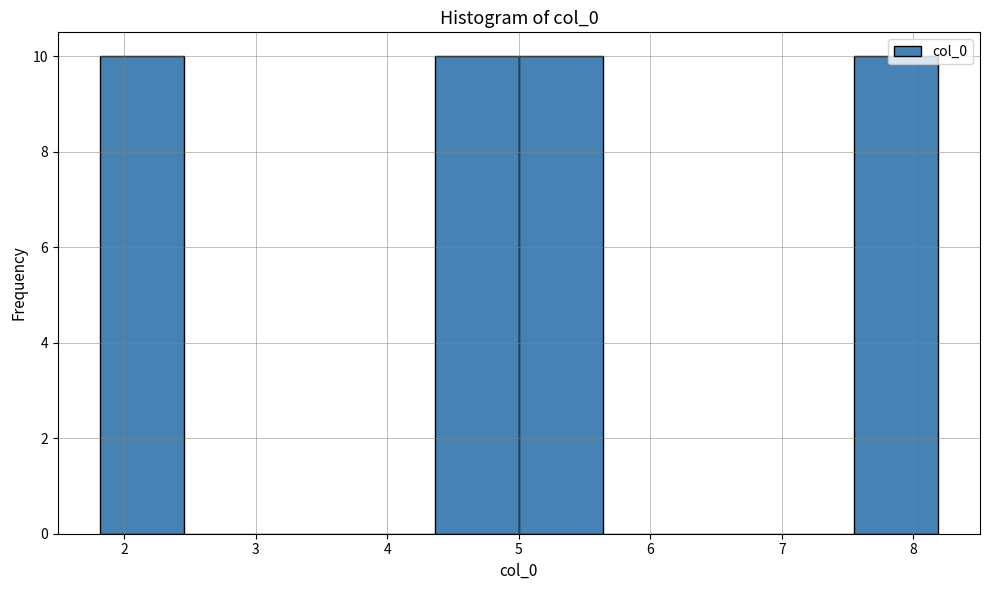

What is the height of the bar covering 7.5 to 8.2 on the x-axis? Neither the bar edges nor the heights are printed on the chart, so give them approximately, as read against the axes.

10